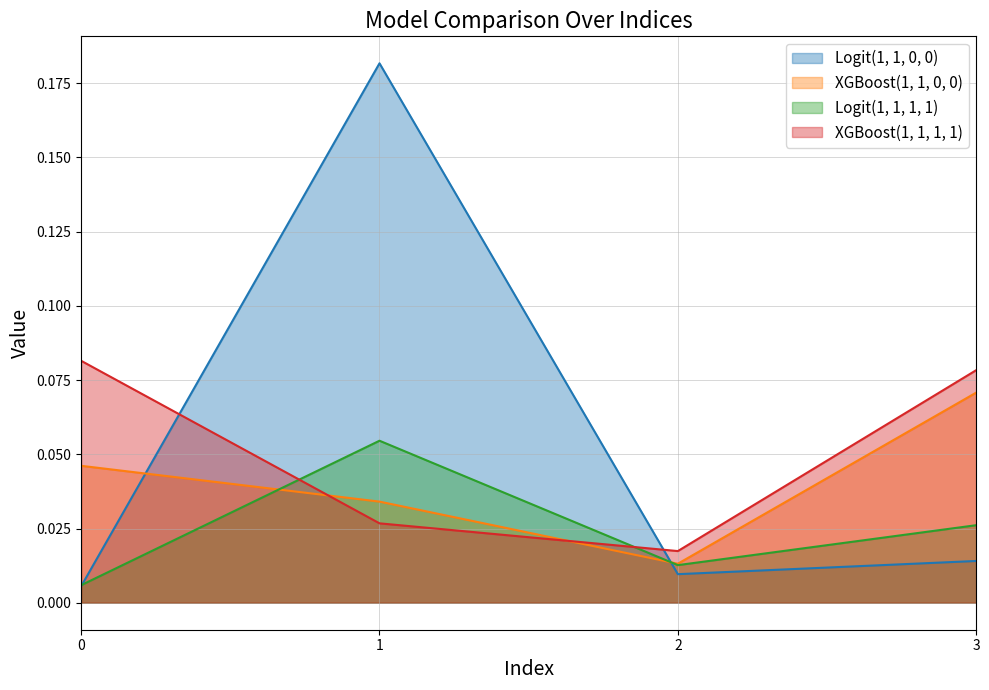

Rank the series by their maximum value, from lowest to highest.

Logit(1, 1, 1, 1), XGBoost(1, 1, 0, 0), XGBoost(1, 1, 1, 1), Logit(1, 1, 0, 0)